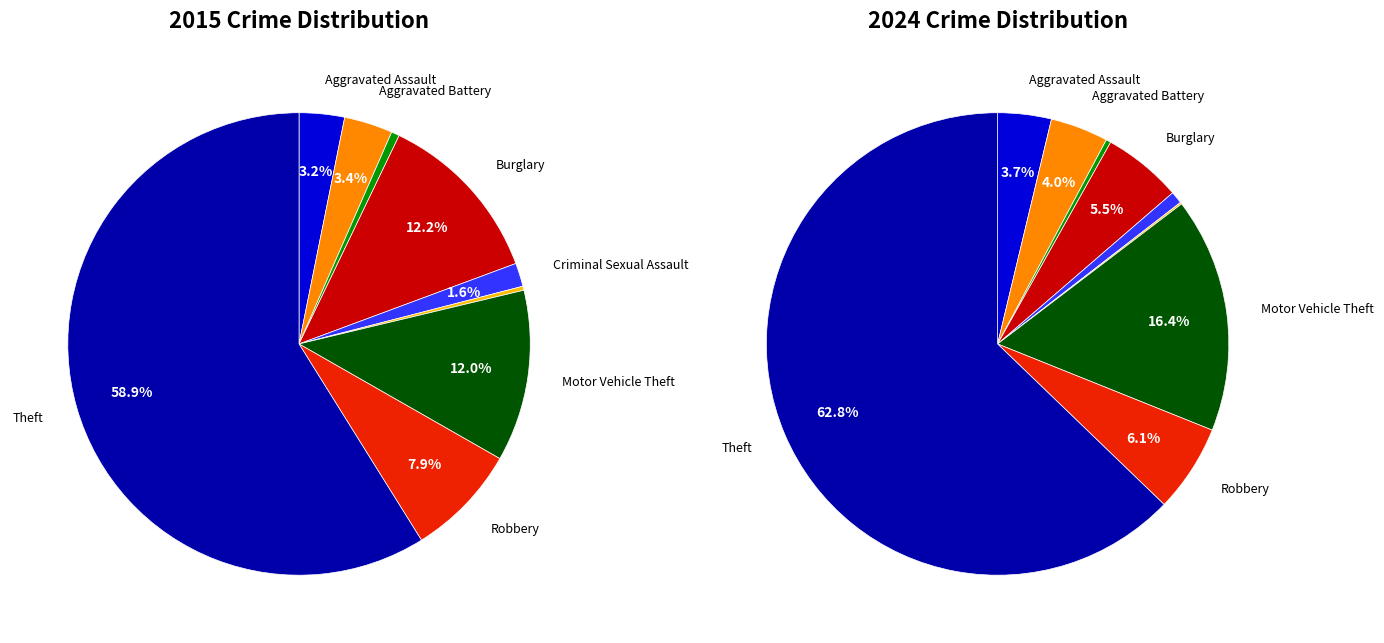

To the nearest percent, what is the difference between the values_2015 and 3 slice percentages?

9%